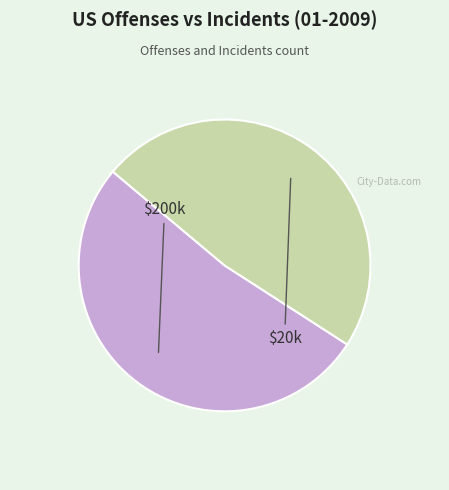

Is there any slice that represents more than half of the pie?

Yes